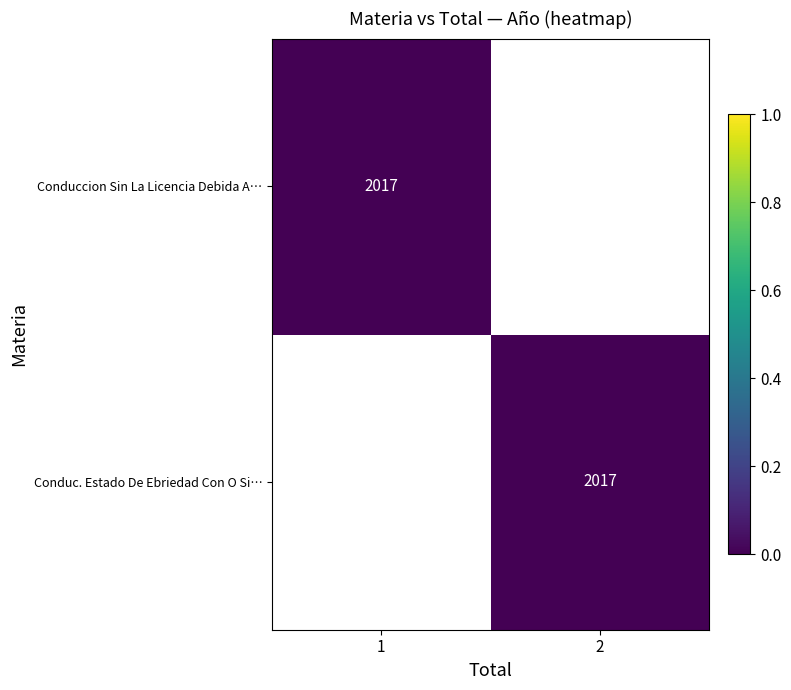

How many distinct data groups are displayed?

2